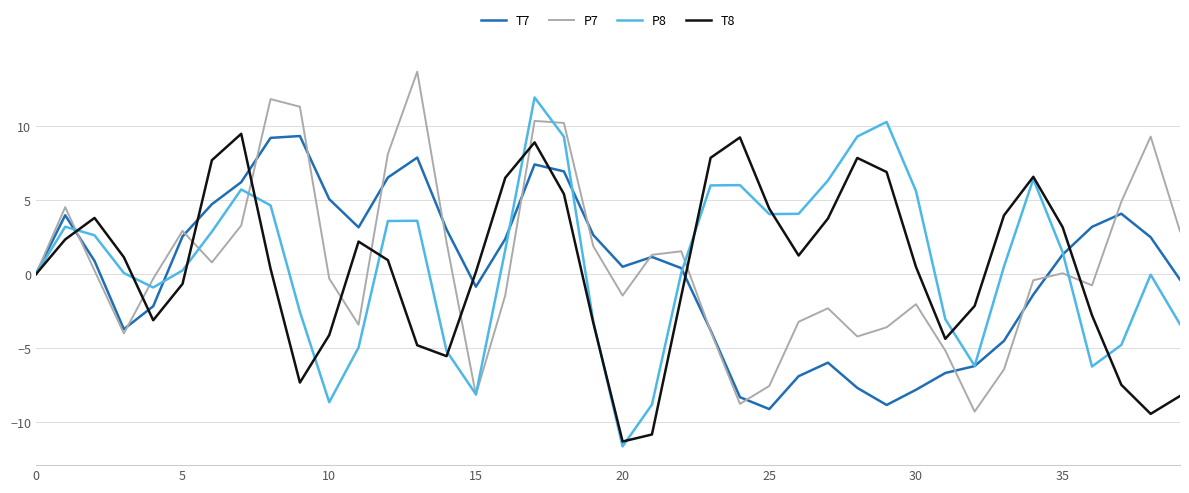

How many categories are shown in the chart?

40